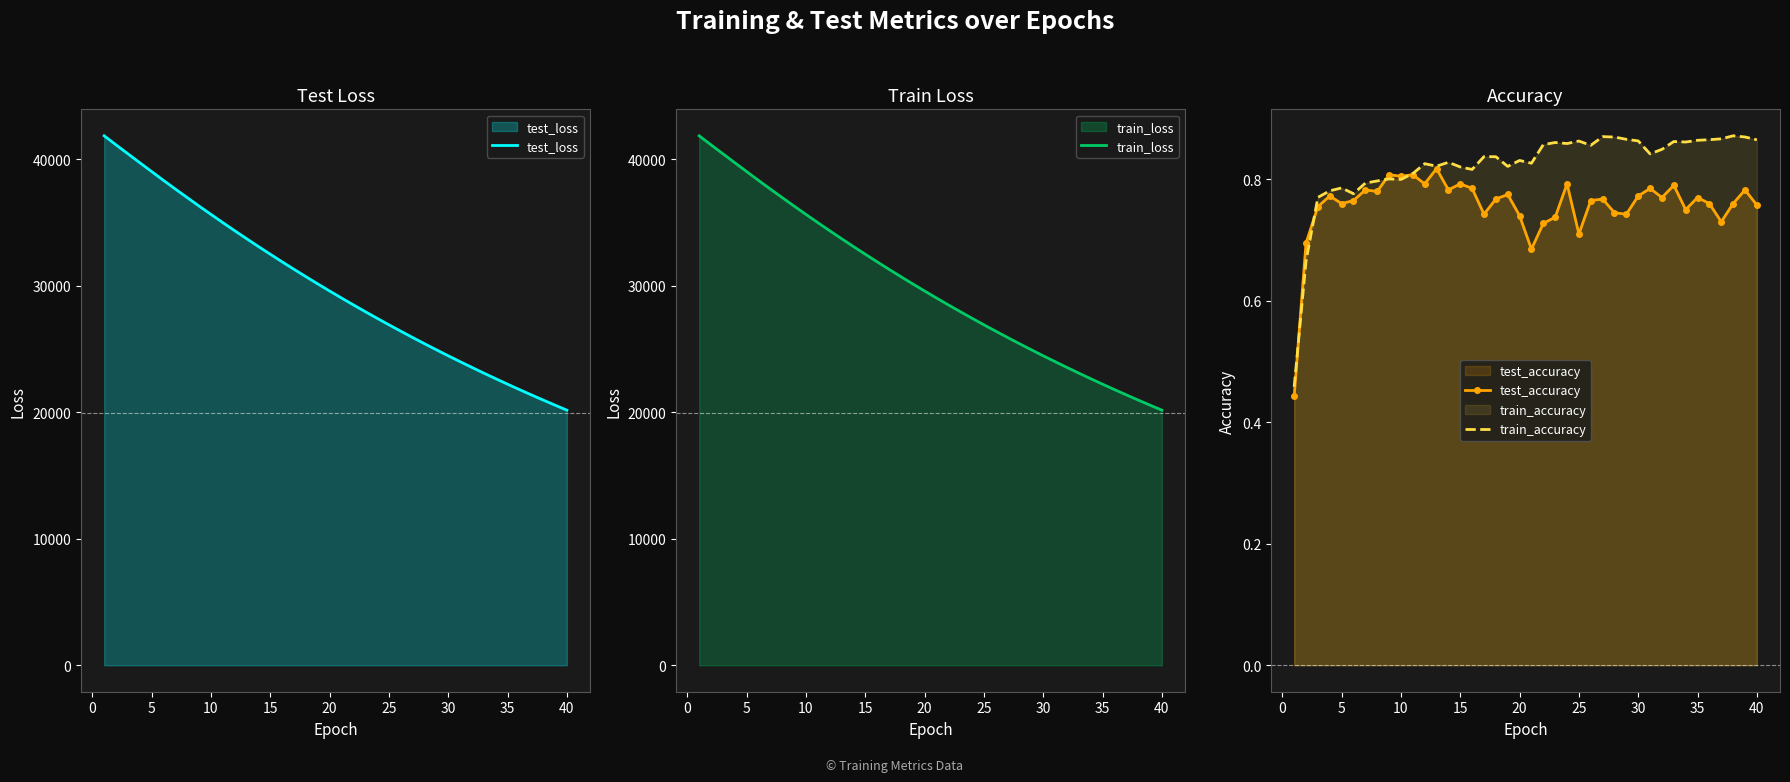

Is the value of train_accuracy at 40 greater than the value of test_accuracy at 35?

Yes